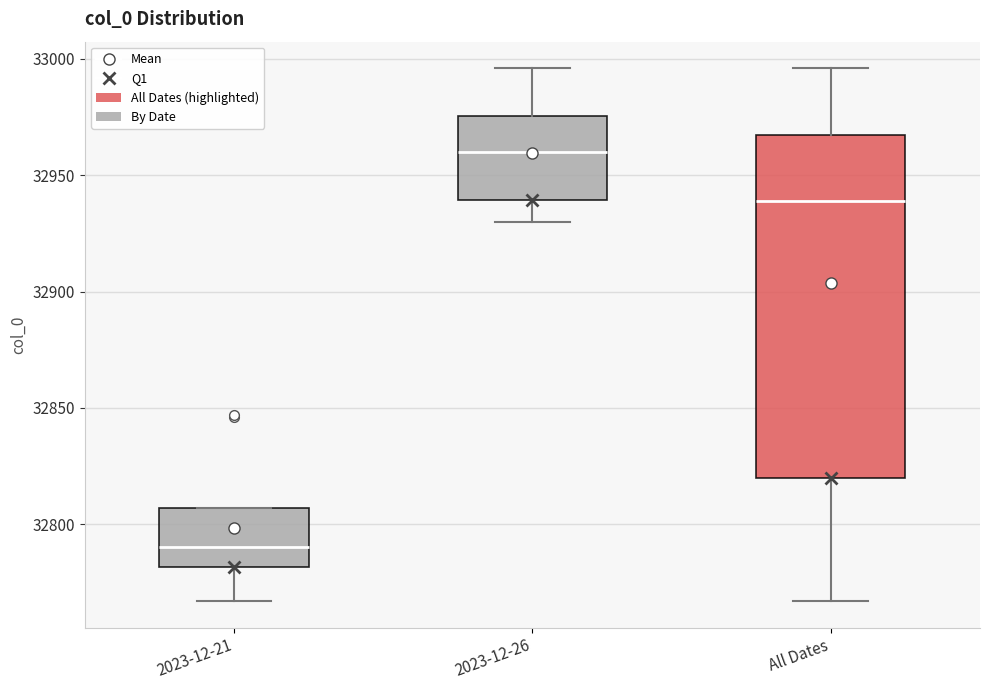

Which box's median line is the highest?

2023-12-26